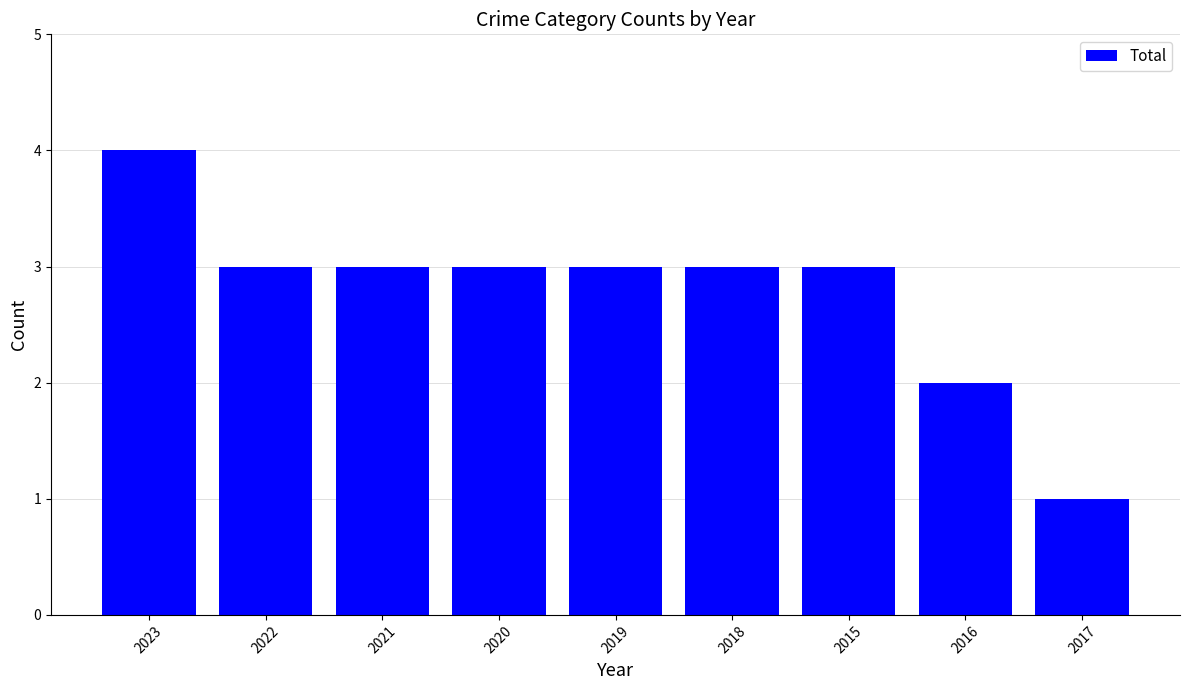

What is the label of the 7th bar from the left?

2015